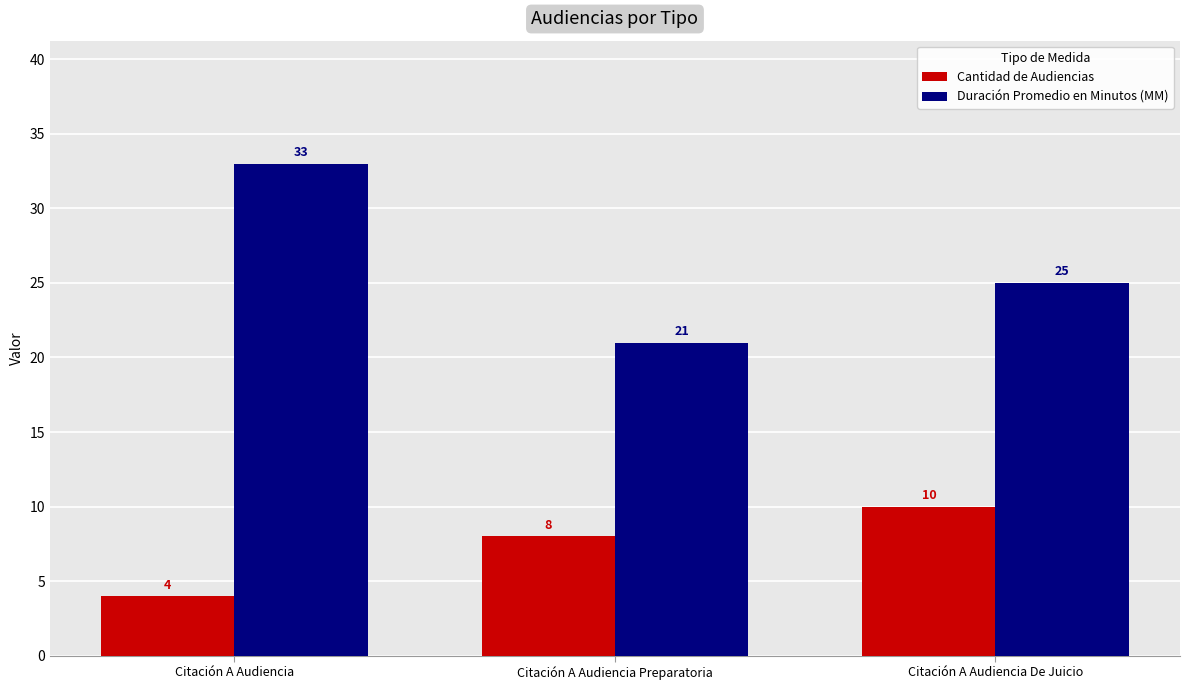

Which series has the largest total across all categories?

Duración Promedio en Minutos (MM)